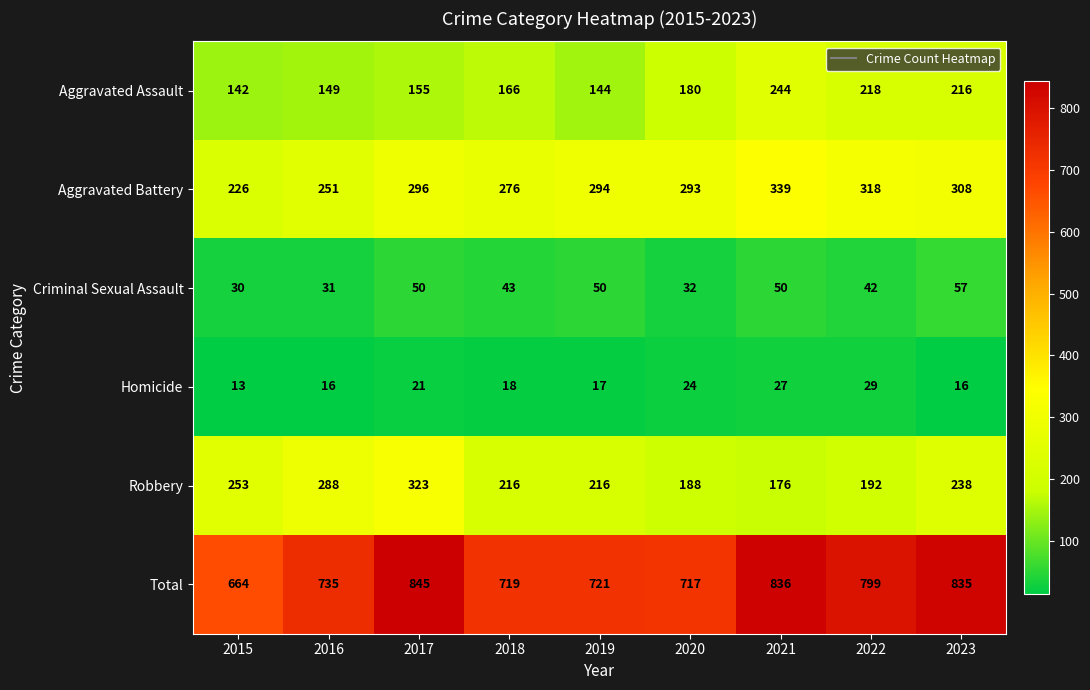

What is the total value across all series at 2015?

1328